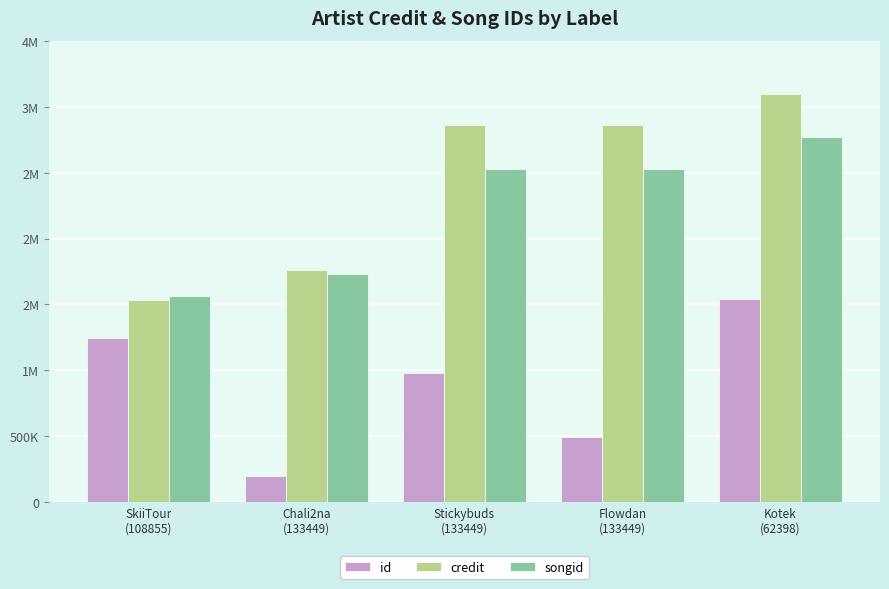

At how many categories does at least one series exceed 758759?

5